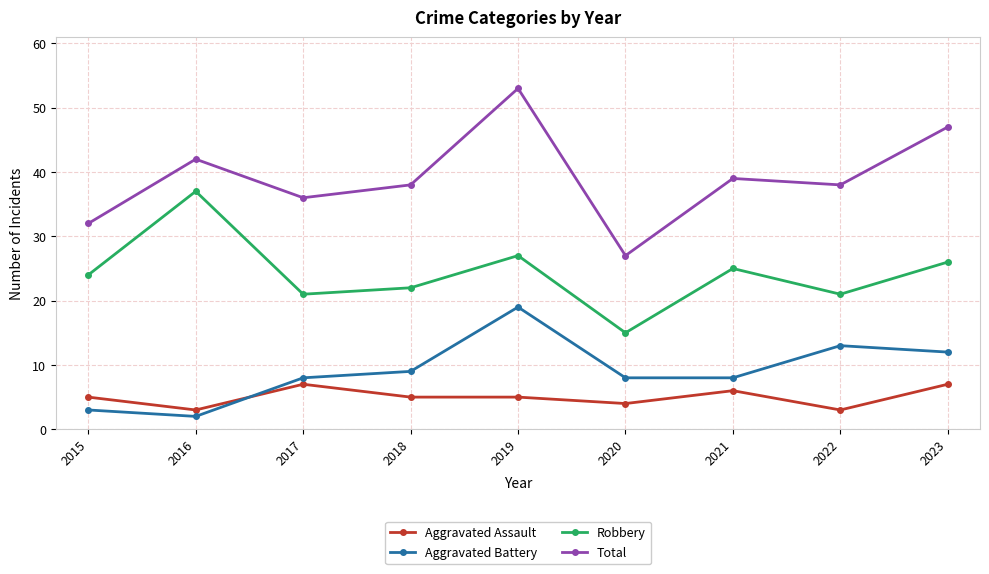

At 2023, list the series in order from largest to smallest.

Total, Robbery, Aggravated Battery, Aggravated Assault